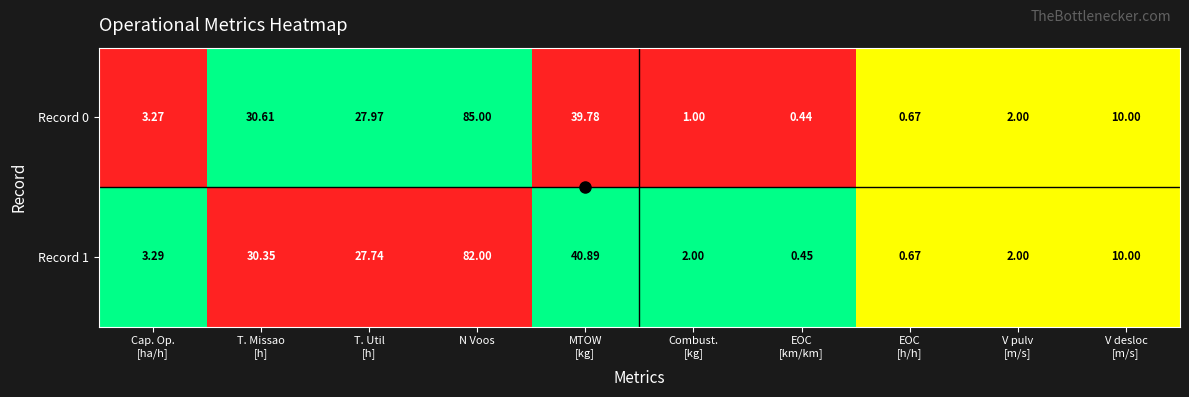

At which label does Record 1 reach its peak?

N Voos